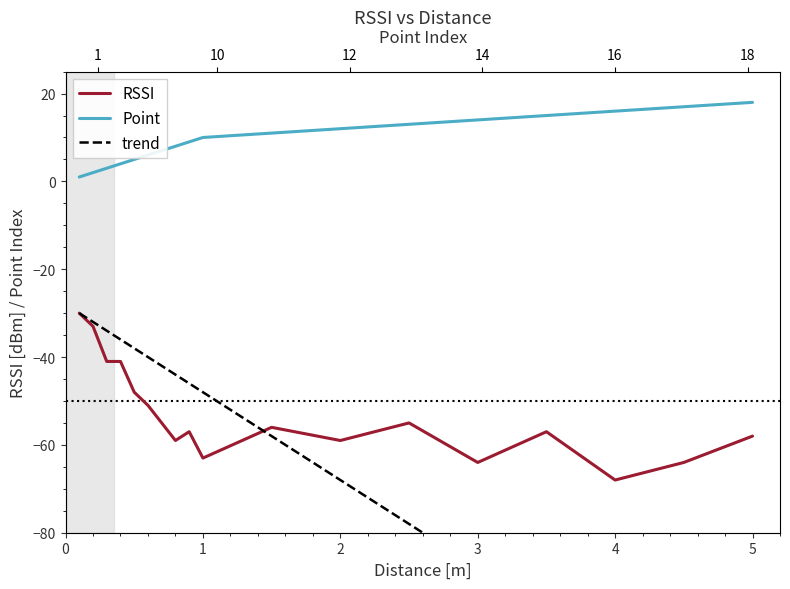

True or false: RSSI has a value of -97 at 8.

False